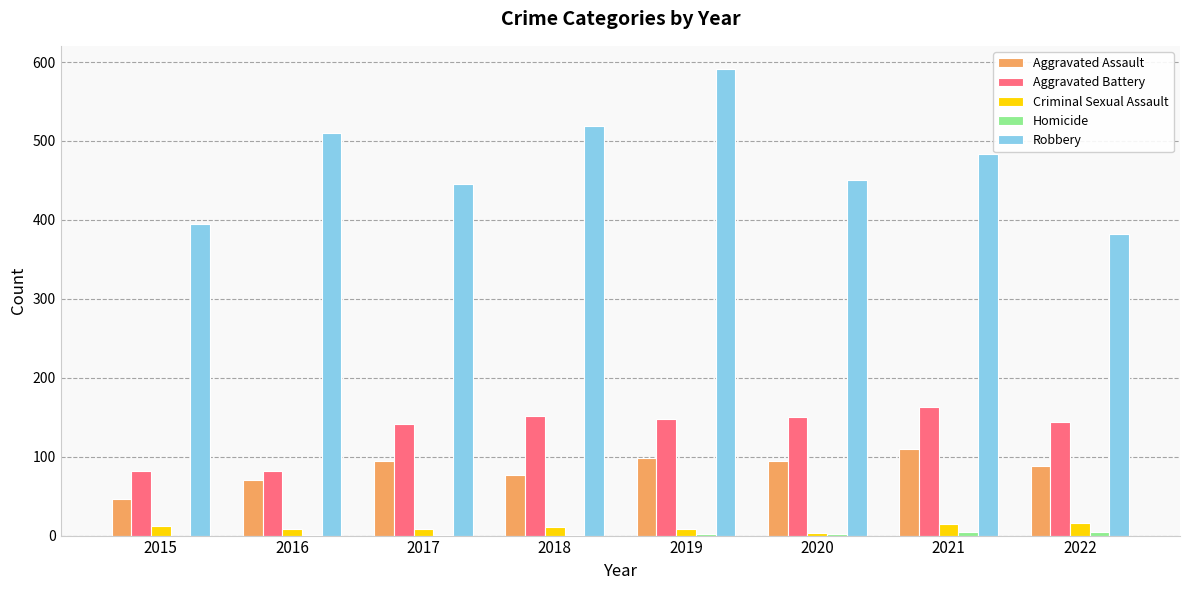

The Robbery series shows 382 at 2022. True or false?

True